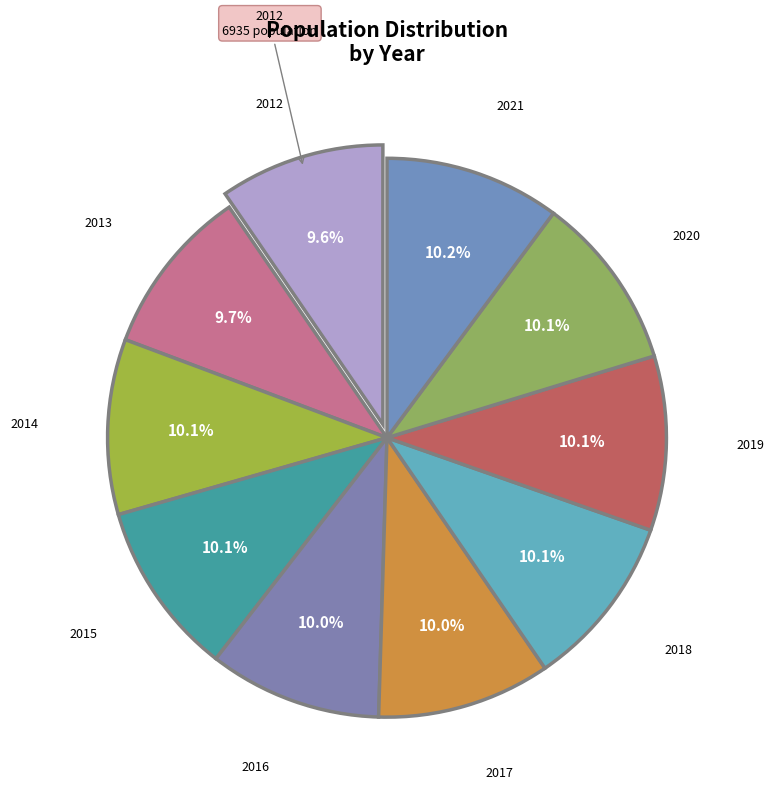

Is there any slice that represents more than half of the pie?

No